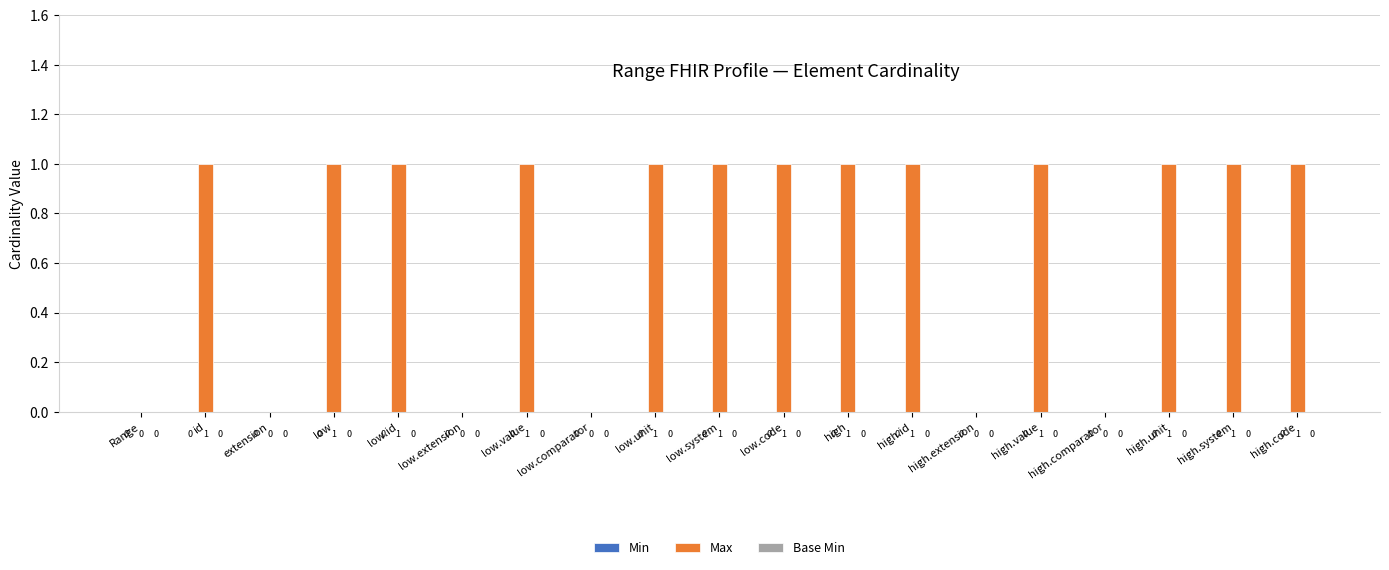

What is the ratio of the value at high.code to the value at low.system?

1.0